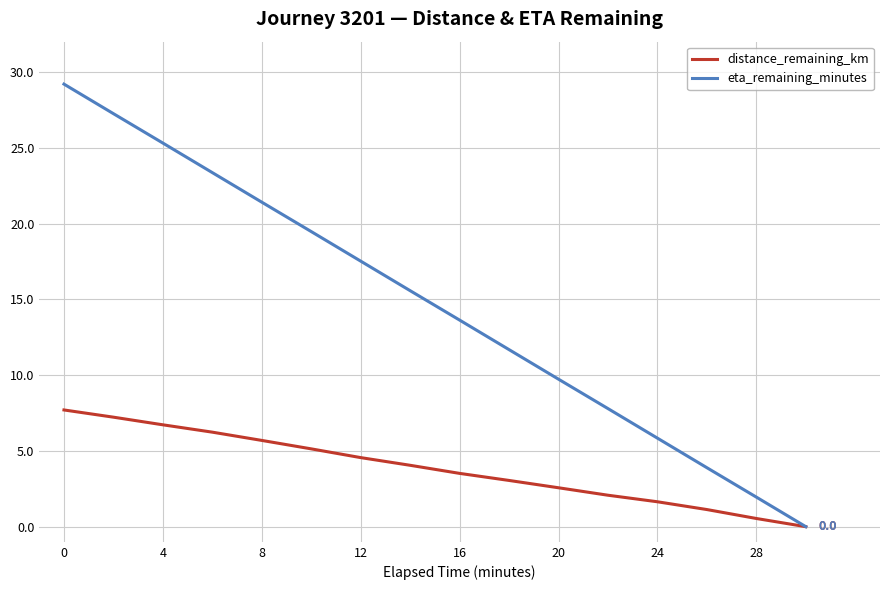

How many categories are shown in the chart?

16